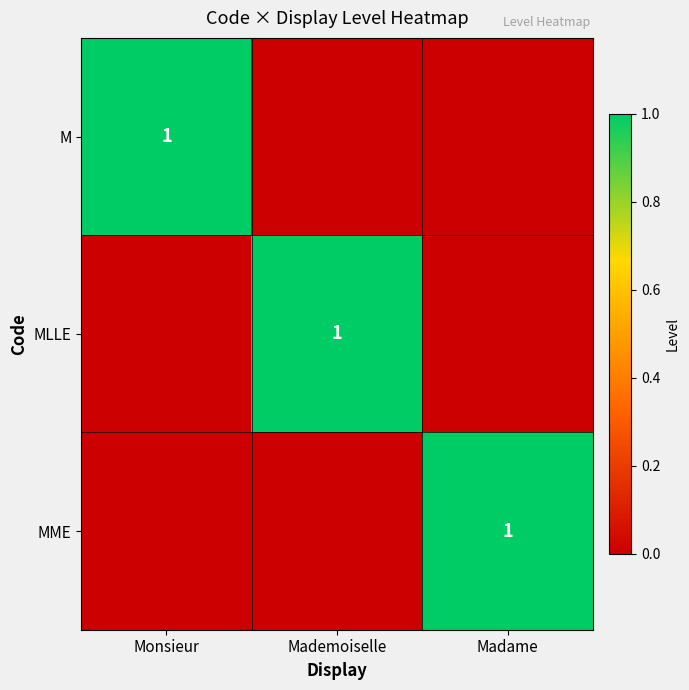

At which category is the sum across all series the highest?

Monsieur